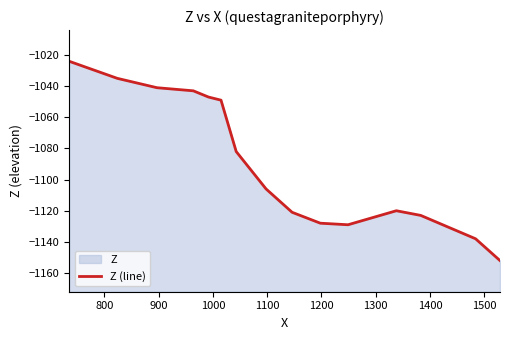

How many points are lower than both their immediate neighbors (excluding endpoints)?

1